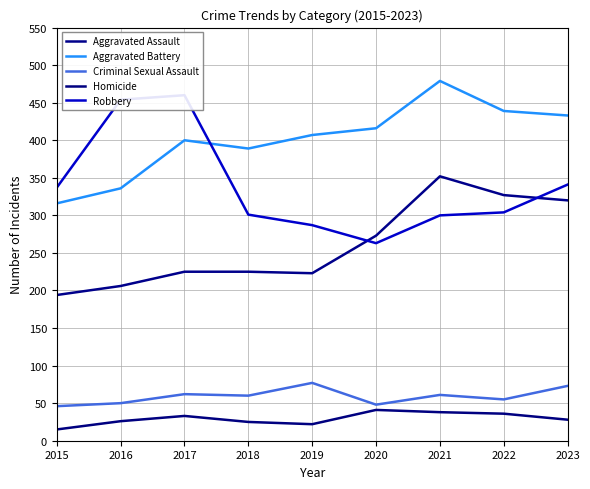

Rank the series at 2015 from highest to lowest value.

Robbery, Aggravated Battery, Aggravated Assault, Criminal Sexual Assault, Homicide